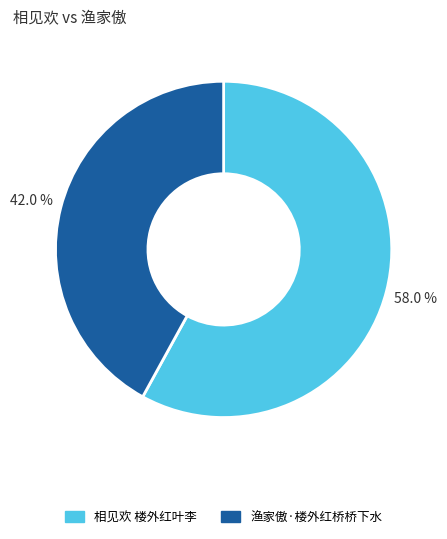

Is it true that 相见欢 楼外红叶李 is 58% of the pie?

True